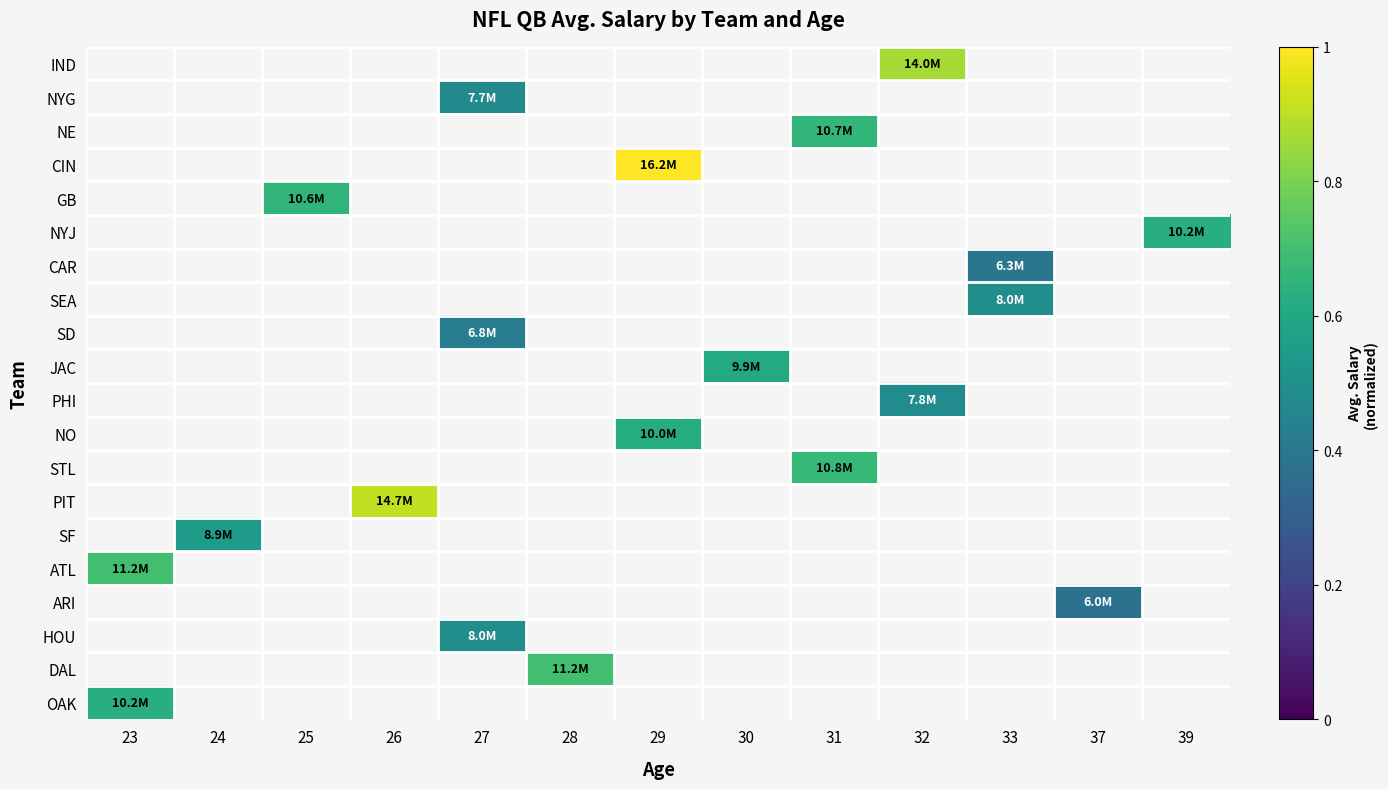

Count the number of categories in the chart.

13